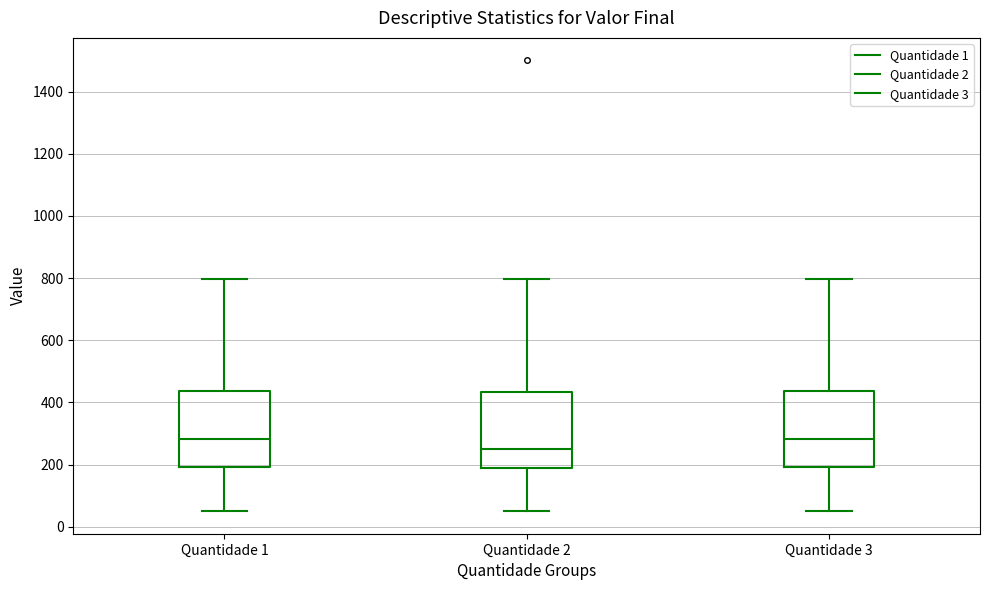

Reading left to right, transcribe this box plot: for each box, give where its median line is, the range the box spans, and where its two whiskers end, as read against the y-axis. The values are not printed on the chart, so give them approximately, as read against the axis.

Quantidade 1: median 280, box 200 to 440, whiskers 60 to 800
Quantidade 2: median 260, box 180 to 440, whiskers 60 to 800
Quantidade 3: median 280, box 200 to 440, whiskers 60 to 800